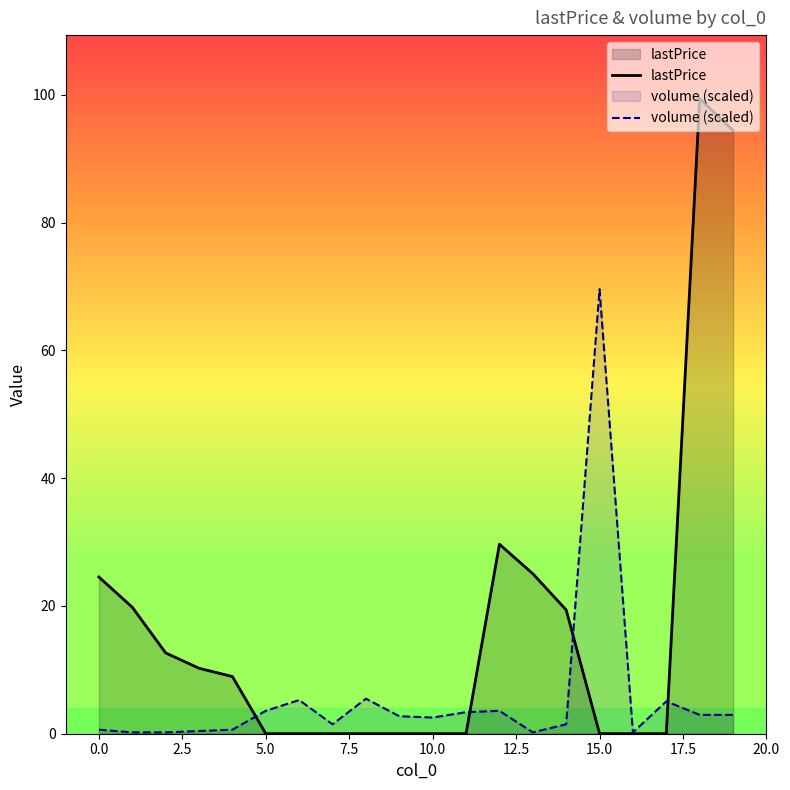

Which label corresponds to the smallest value in the chart?

5